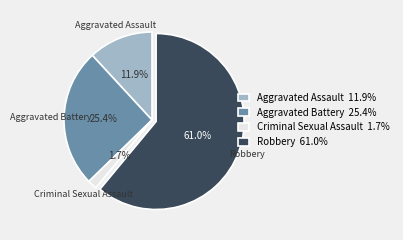

How many slices are in this pie chart?

4